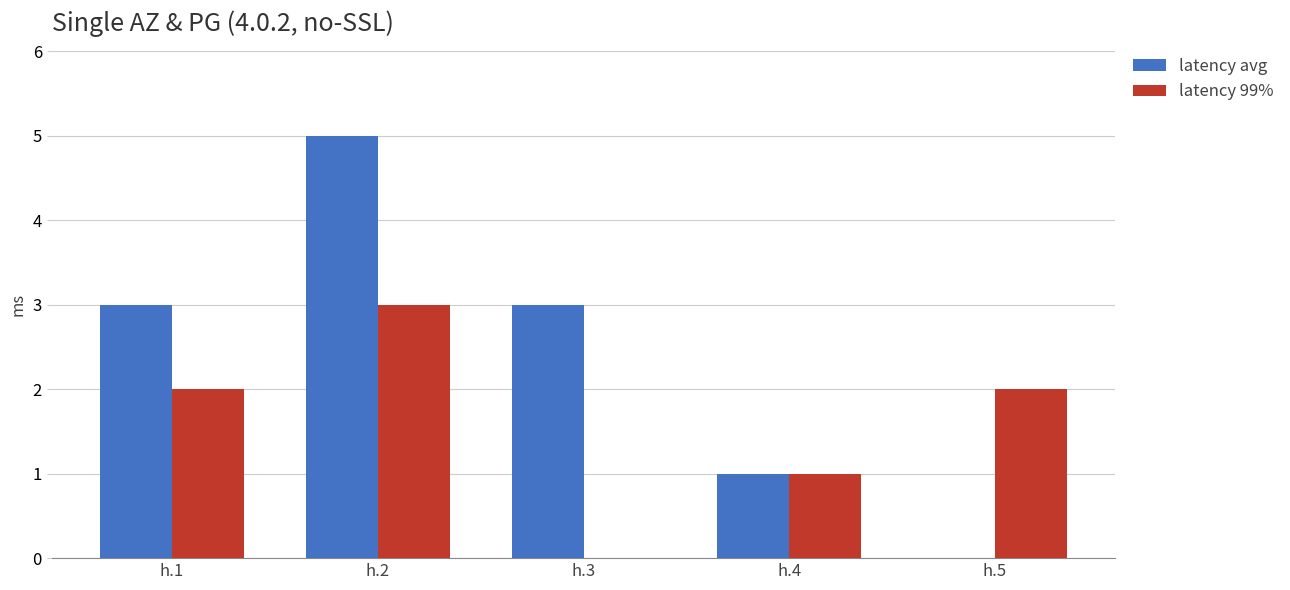

Which series has the largest total across all categories?

latency avg